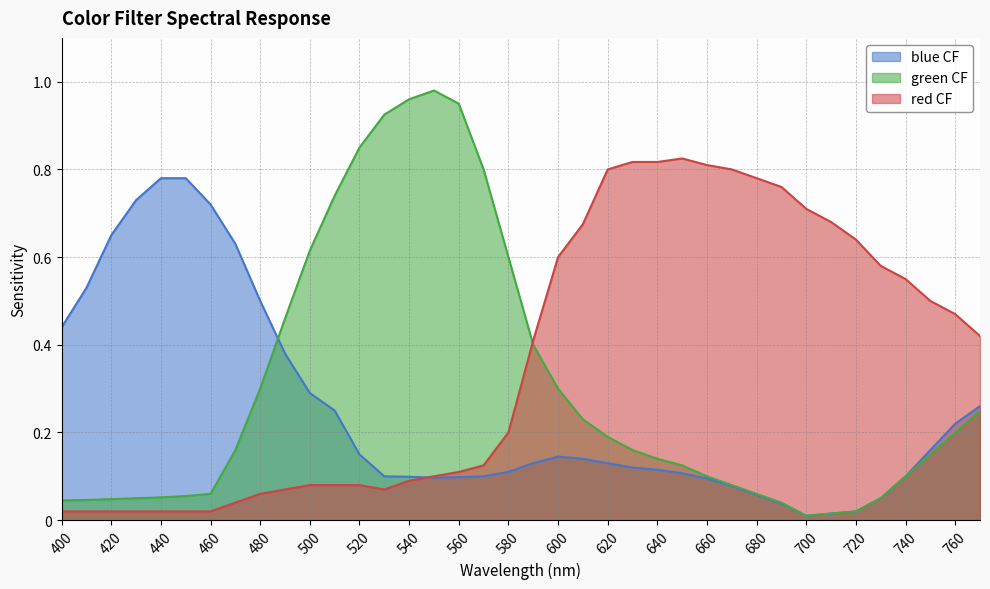

What is the highest value of the blue CF series?

0.8